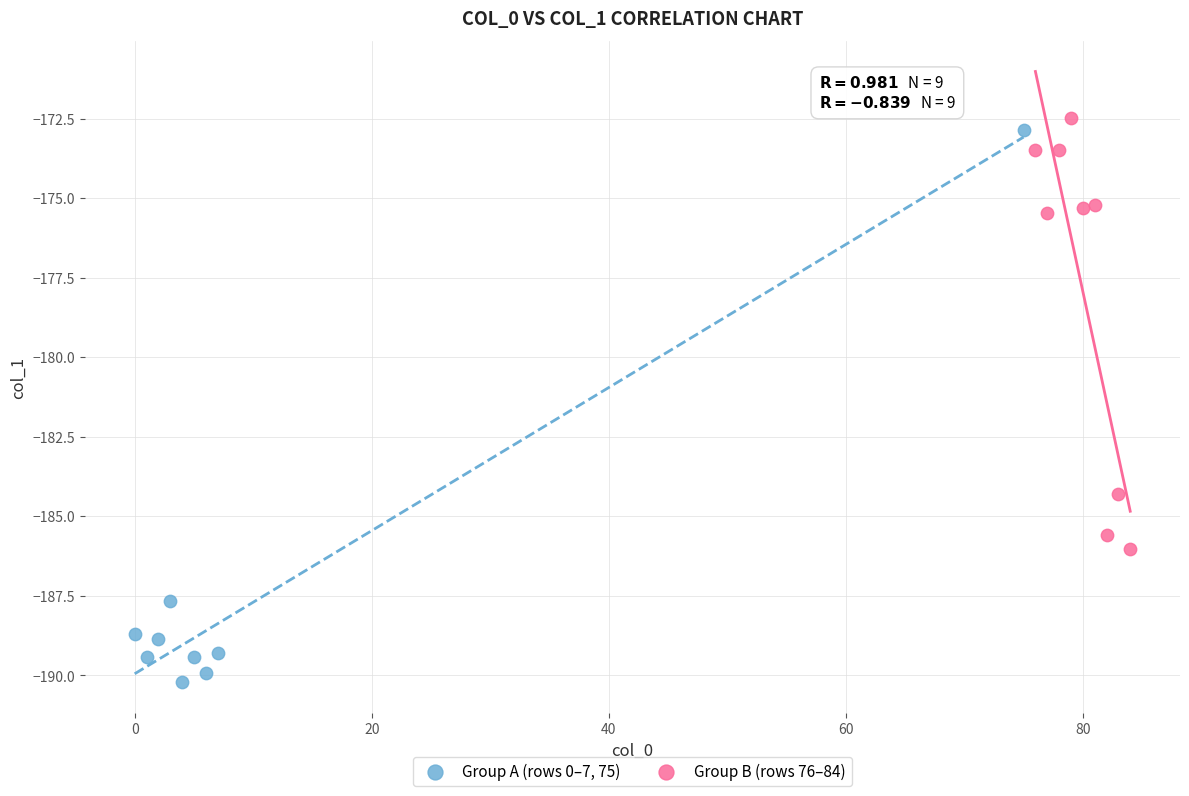

Which series has the widest spread of Y values?

Group A (rows 0–7, 75)